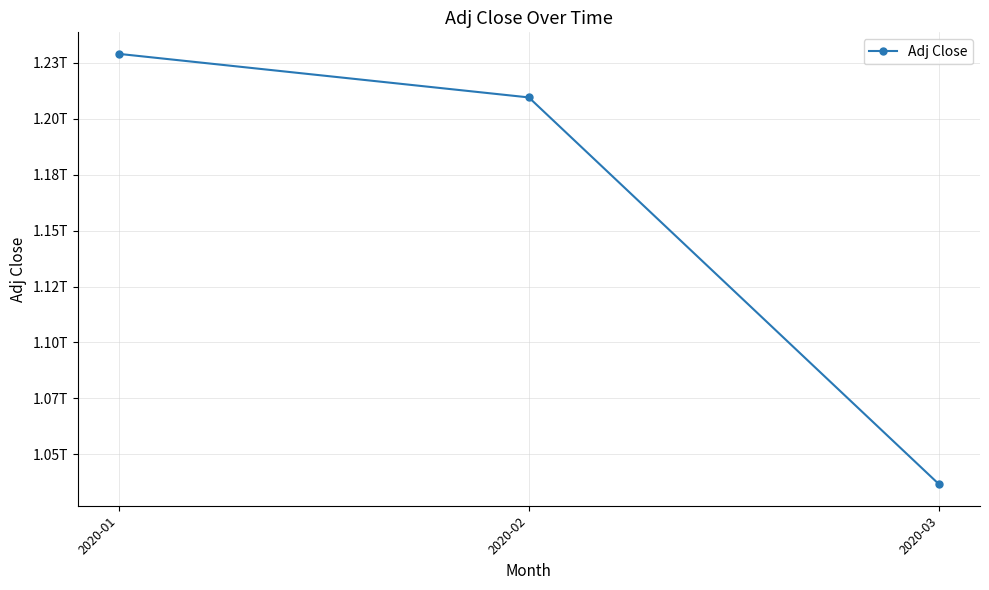

What is the ratio of the value at 2020-02 to the value at 2020-03?

1.2